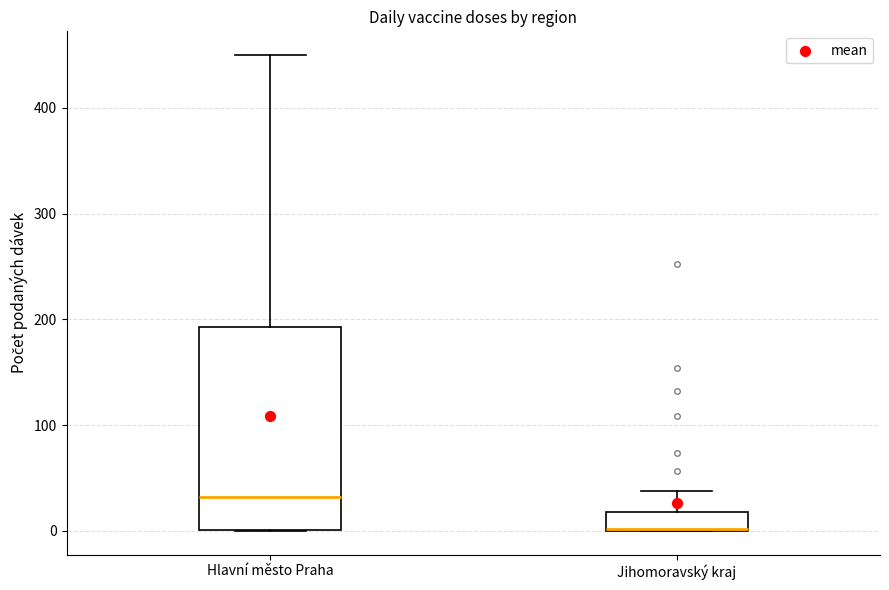

Which box is the tallest, from its lower edge to its upper edge?

Hlavní město Praha